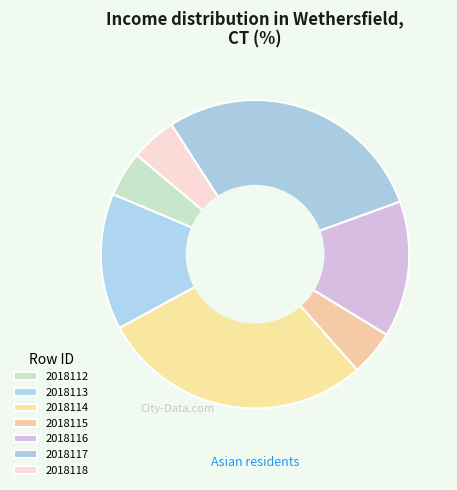

Count the number of slices in the pie.

7